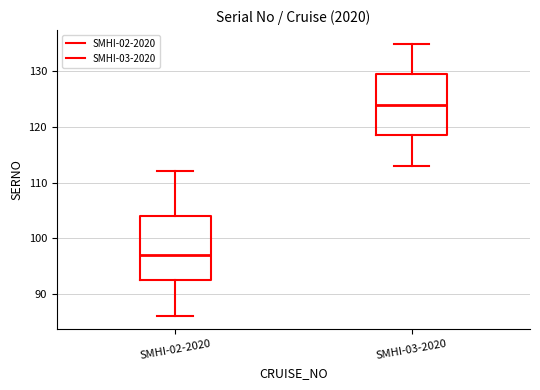

Reading left to right, read every box against the y-axis: the position of its median line, the range the box covers, and the ends of its whiskers. The values are not printed on the chart, so give them approximately, as read against the axis.

SMHI-02-2020: median 97, box 93 to 104, whiskers 86 to 112
SMHI-03-2020: median 124, box 119 to 130, whiskers 113 to 135